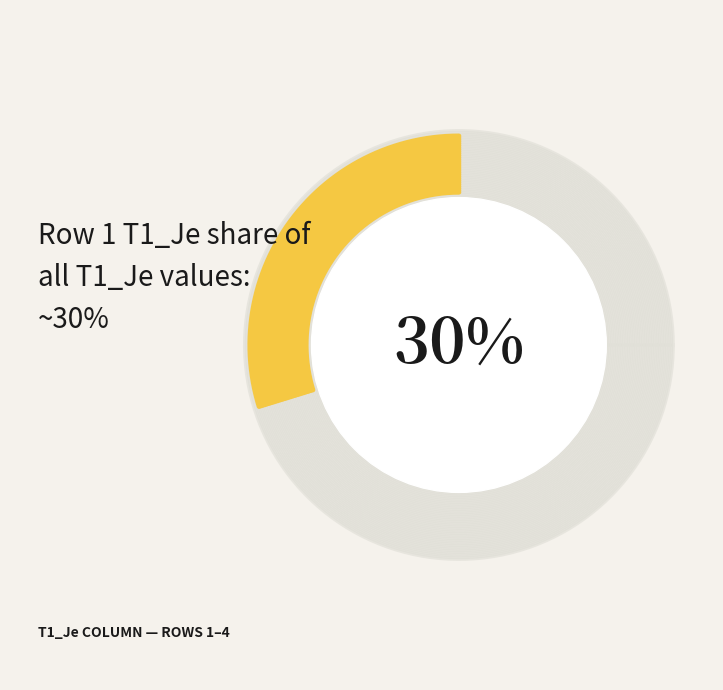

Is there any slice that represents more than half of the pie?

No